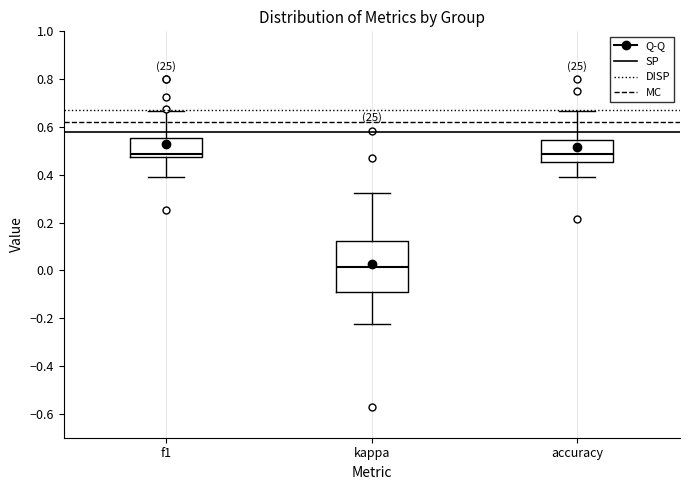

Reading left to right, transcribe this box plot: for each box, give where its median line is, the range the box spans, and where its two whiskers end, as read against the y-axis. The values are not printed on the chart, so give them approximately, as read against the axis.

f1: median 0.48 (just above the box's lower edge), box 0.48 to 0.56, whiskers 0.40 to 0.66
kappa: median 0.02, box -0.10 to 0.12, whiskers -0.22 to 0.32
accuracy: median 0.48, box 0.46 to 0.54, whiskers 0.38 to 0.66